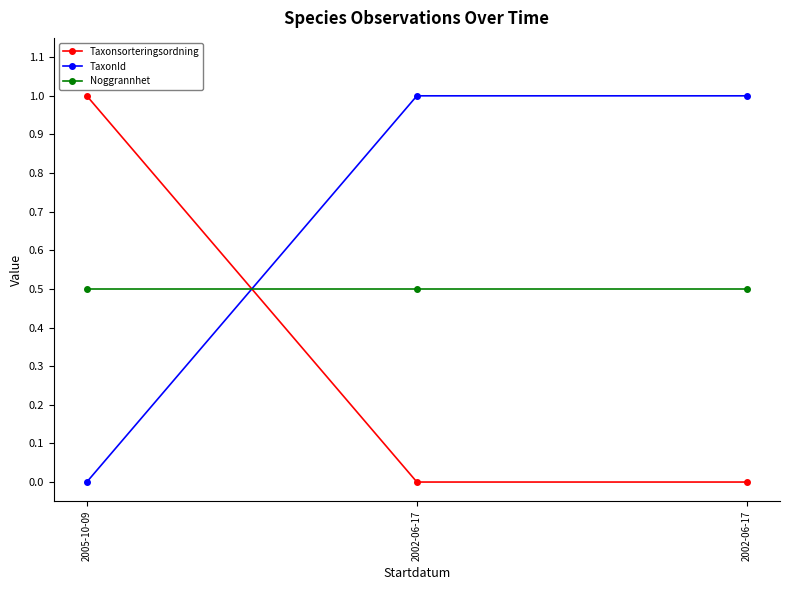

Rank the series by their average value, from lowest to highest.

Taxonsorteringsordning, Noggrannhet, TaxonId